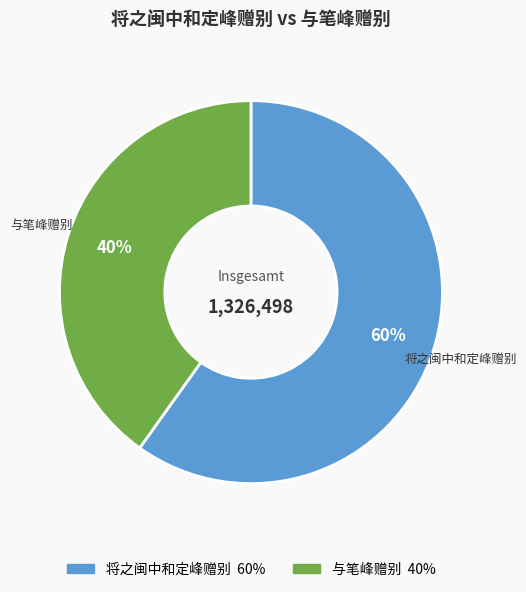

Which slice is the smallest?

与笔峰赠别